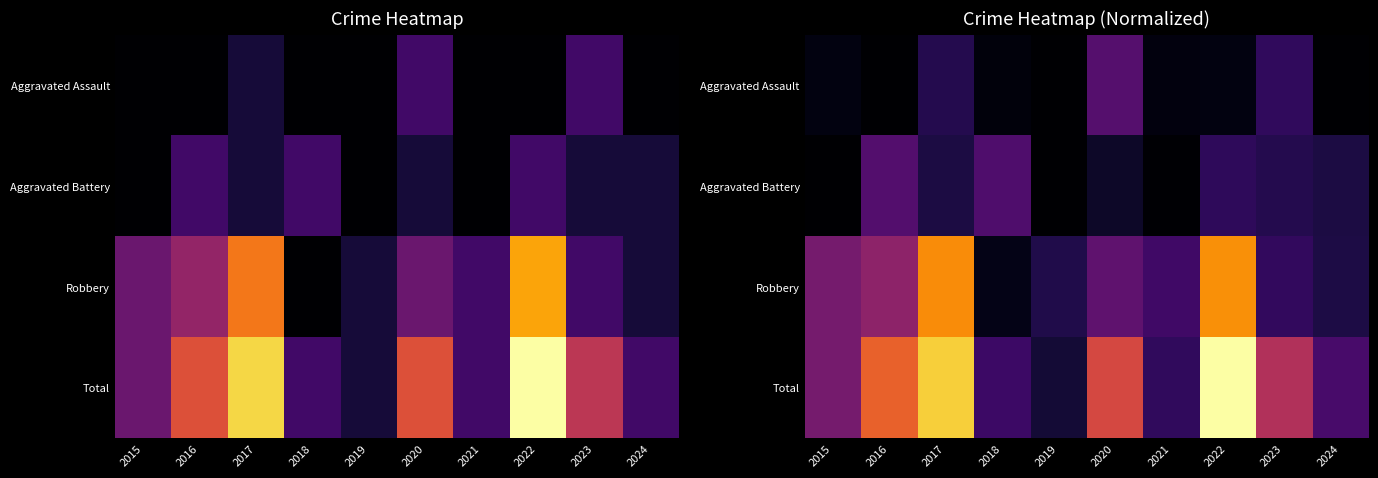

Which has a higher value, 2018 or 2015?

2015